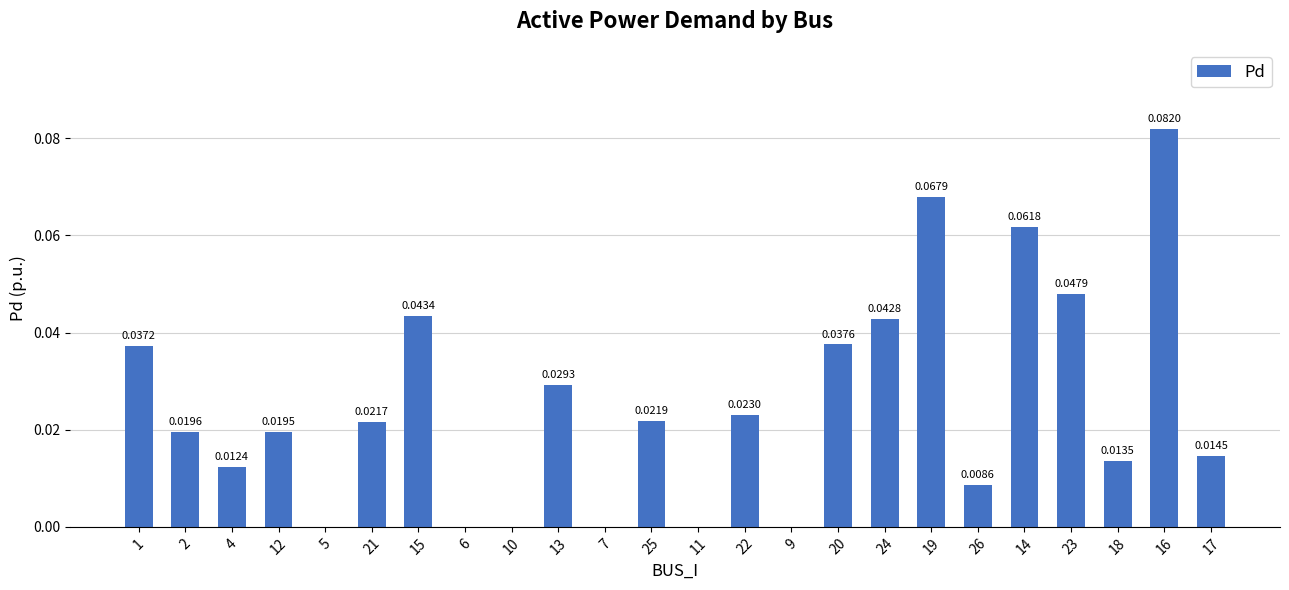

The value at 20 is 0.1. True or false?

False